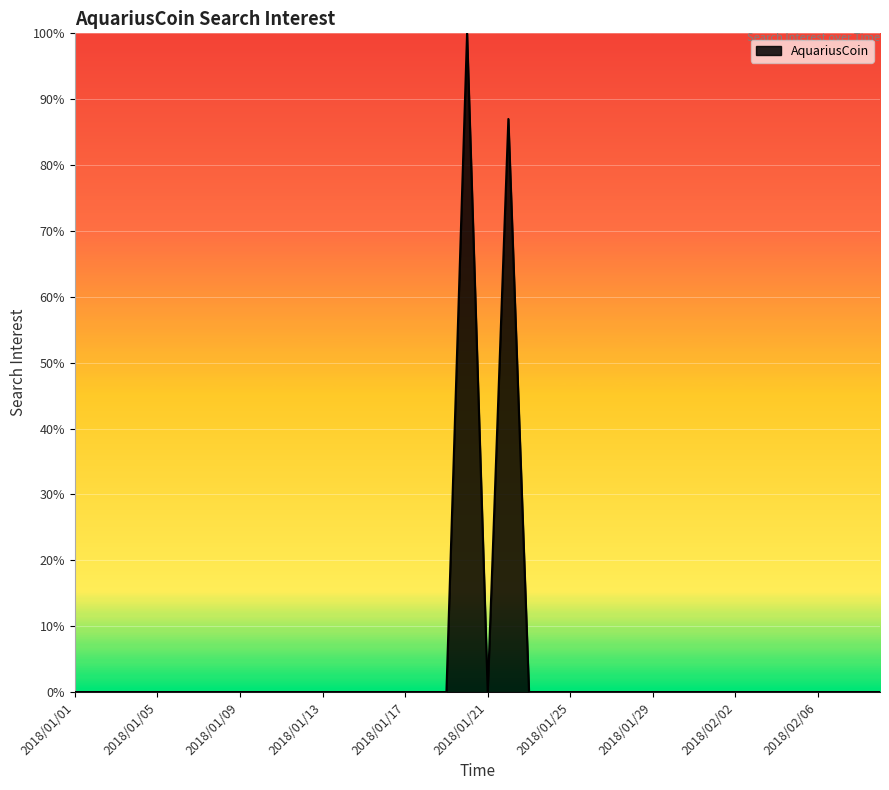

What is the greatest value displayed?

100